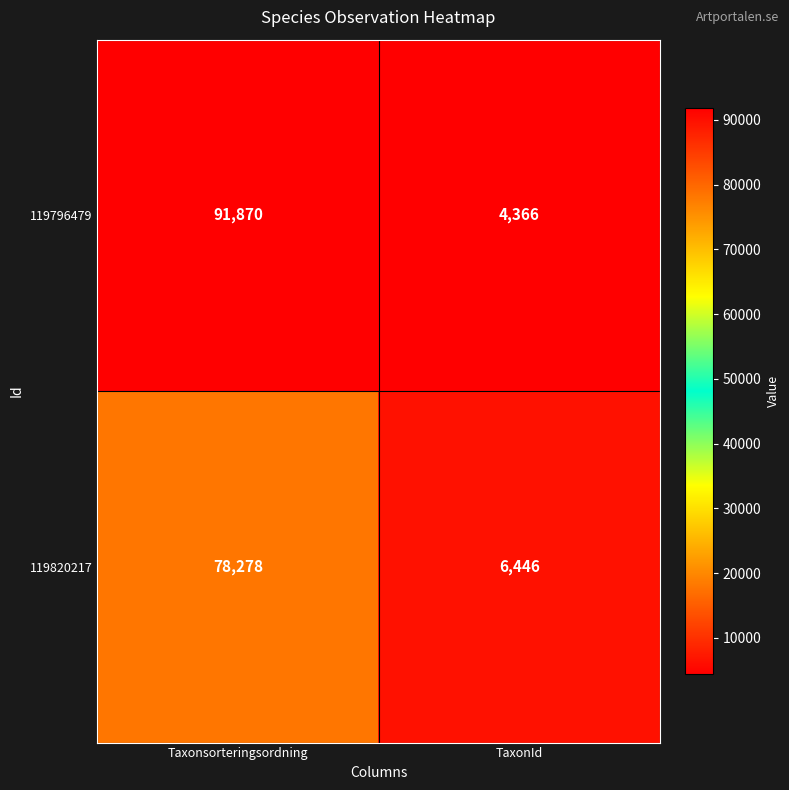

How many series are shown in this chart?

2